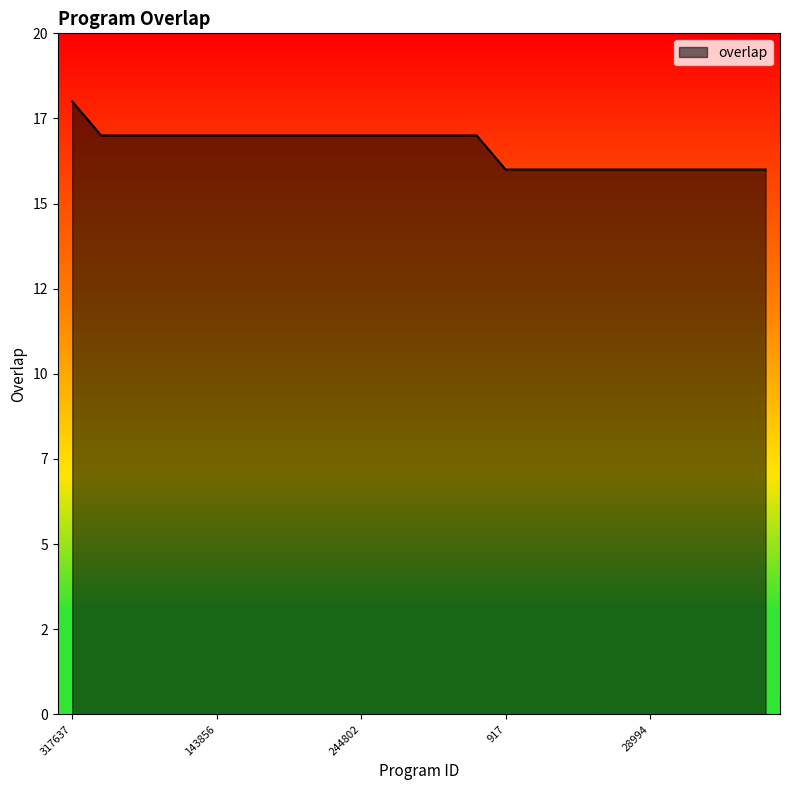

Is this an area chart (filled region under the line)?

Yes